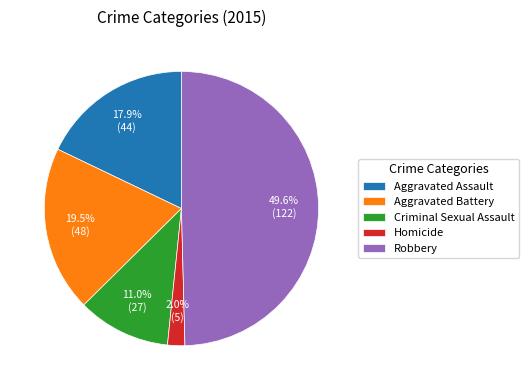

Approximately how many times larger is the value at Aggravated Assault compared to Robbery?

0.4